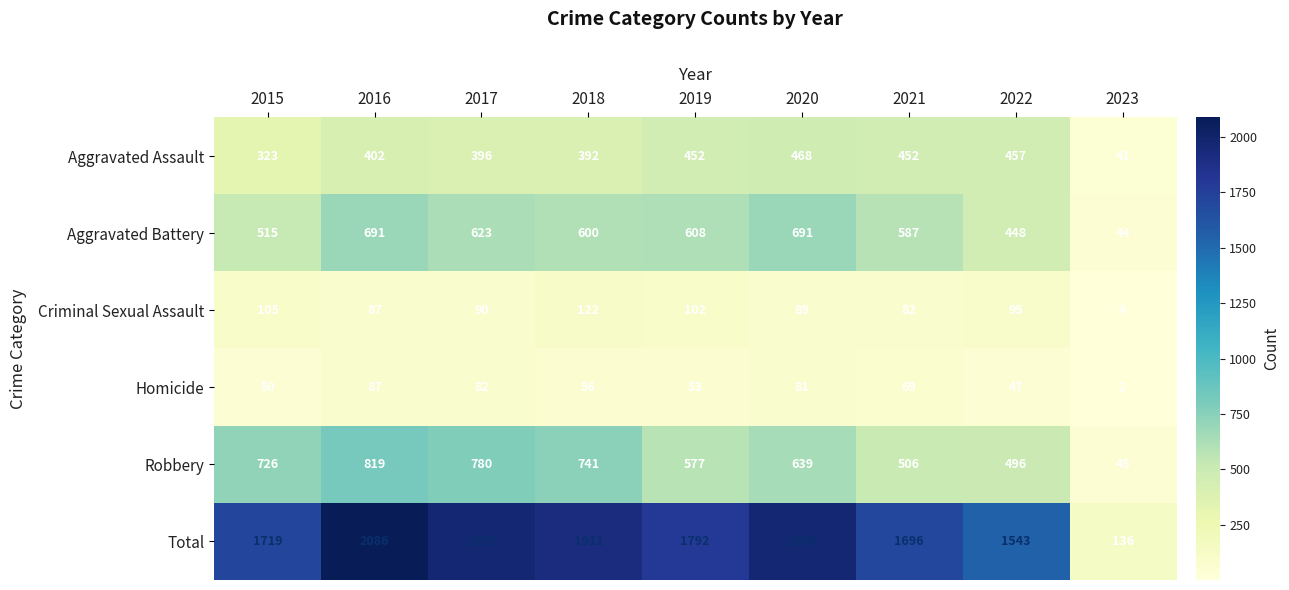

How many categories are shown in the chart?

9